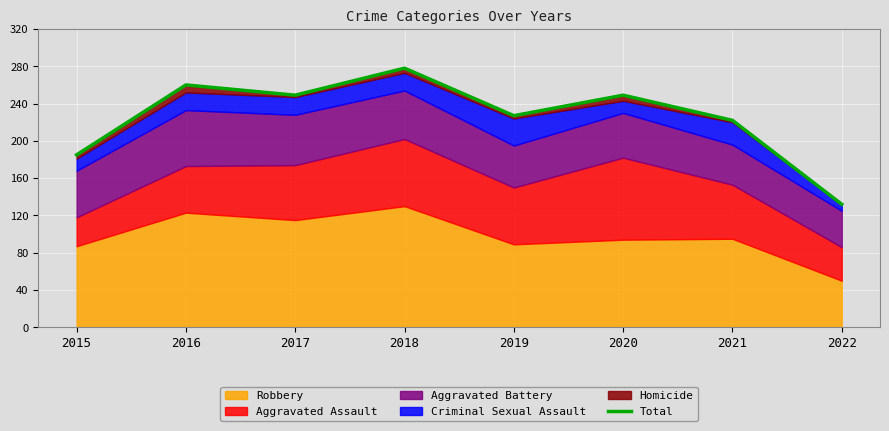

The value at 2018 is 278. True or false?

True